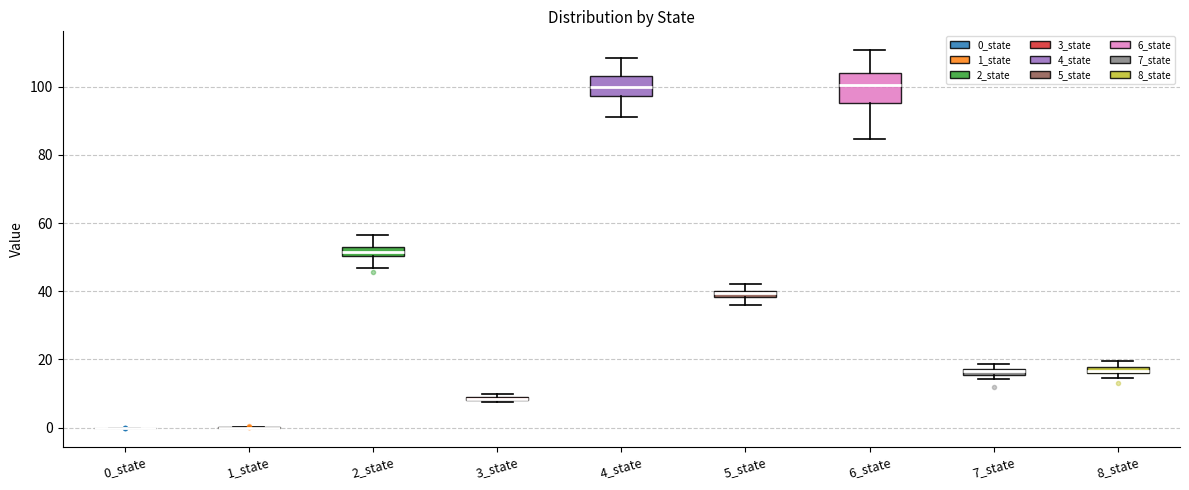

Comparing the boxes themselves (not the whiskers), which one is the tallest?

6_state